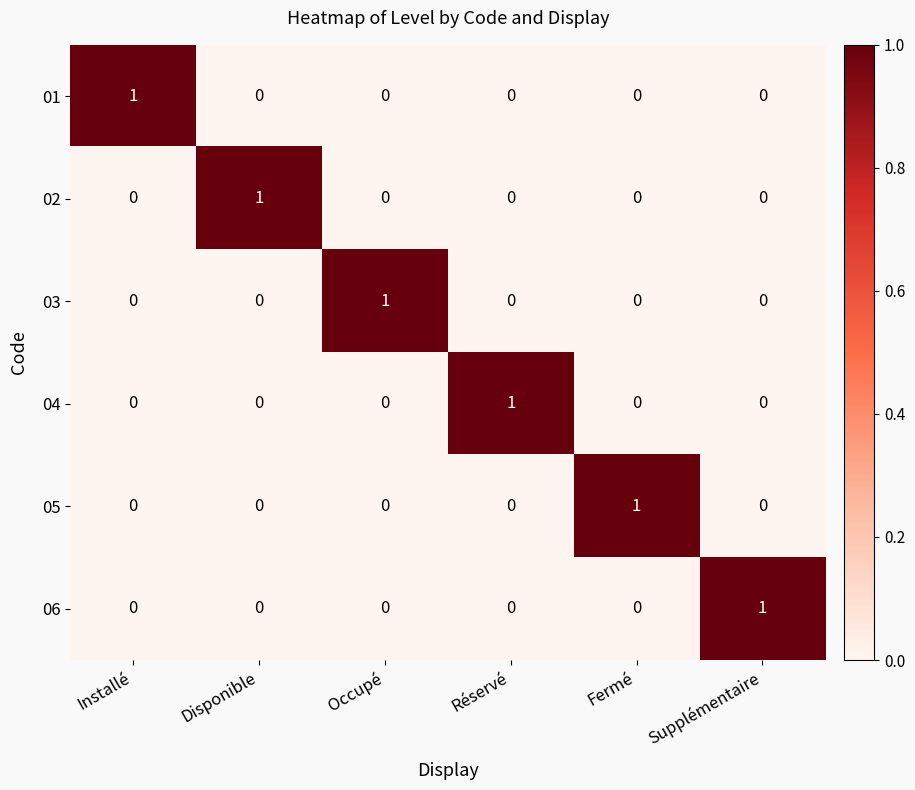

At how many categories does at least one series exceed 0?

6